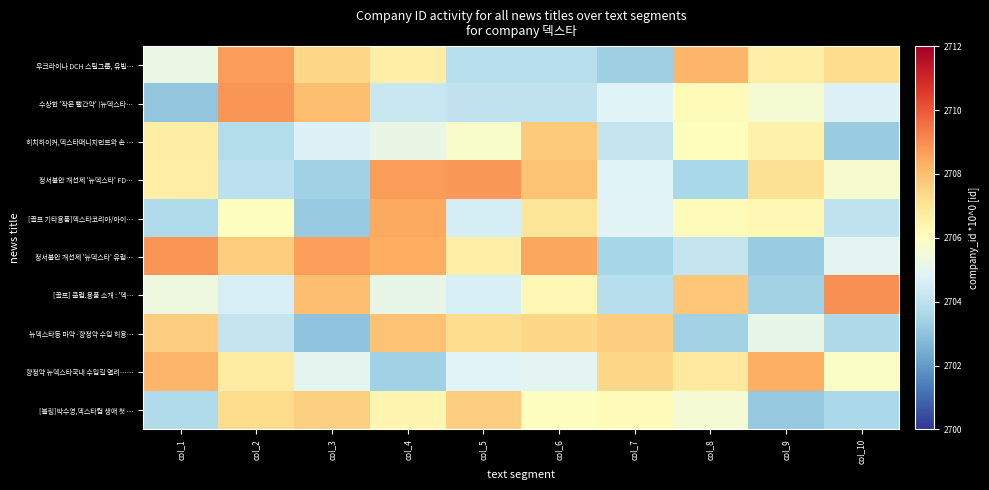

Rank the series by their maximum value, from highest to lowest.

[골프] 클럽.용품 소개 : '덱…, 수상한 '작은 빨간약' (뉴덱스타…, 정서불안 개선제 '뉴덱스타' 유럽…, 정서불안 개선제 '뉴덱스타' FD…, 우크라이나 DCH 스틸그룹, 유빌…, [골프 기타용품]덱스타코리아/아이…, 향정약 뉴덱스타국내 수입길 열려……, 뉴덱스타등 마약·향정약 수입 허용…, 히치하이커,덱스타매니지먼트와 손 …, [볼링]박수영,덱스타컵 생애 첫 …